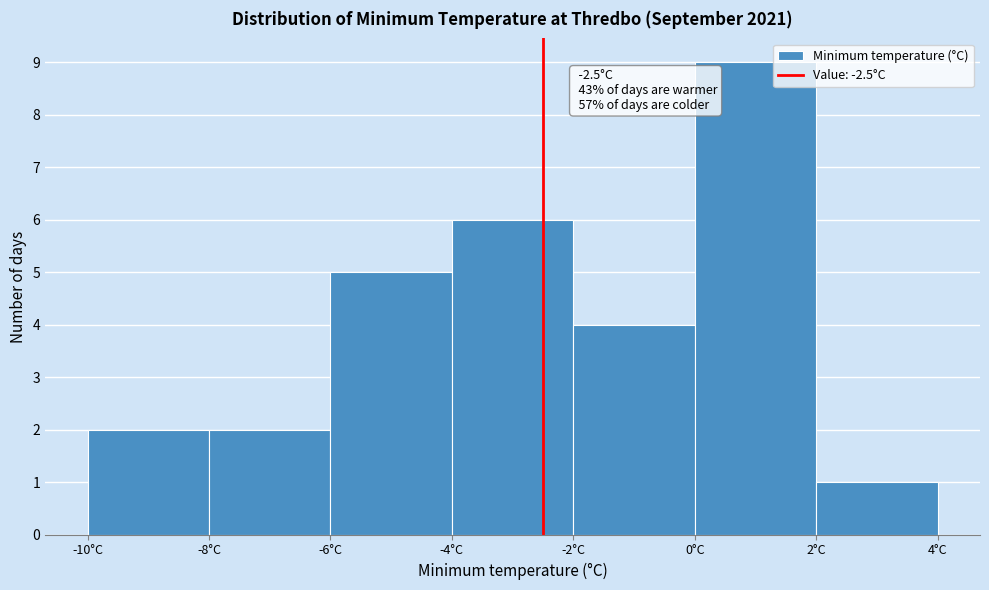

Which range on the x-axis has the tallest bar?

0 to 2